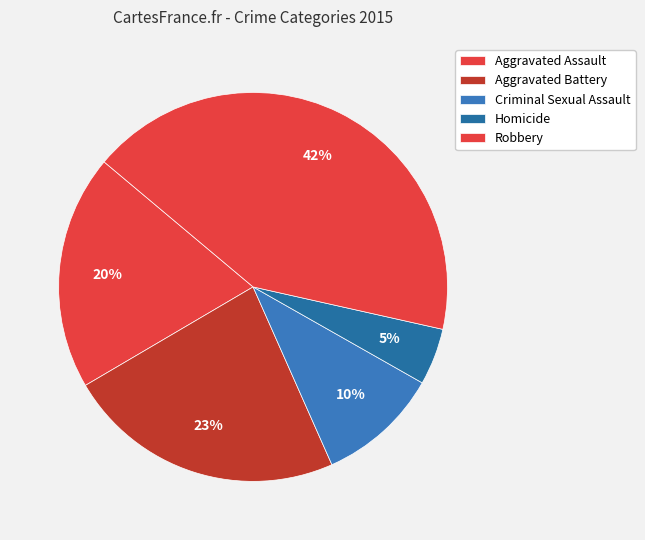

Is Aggravated Battery the majority of the pie?

No